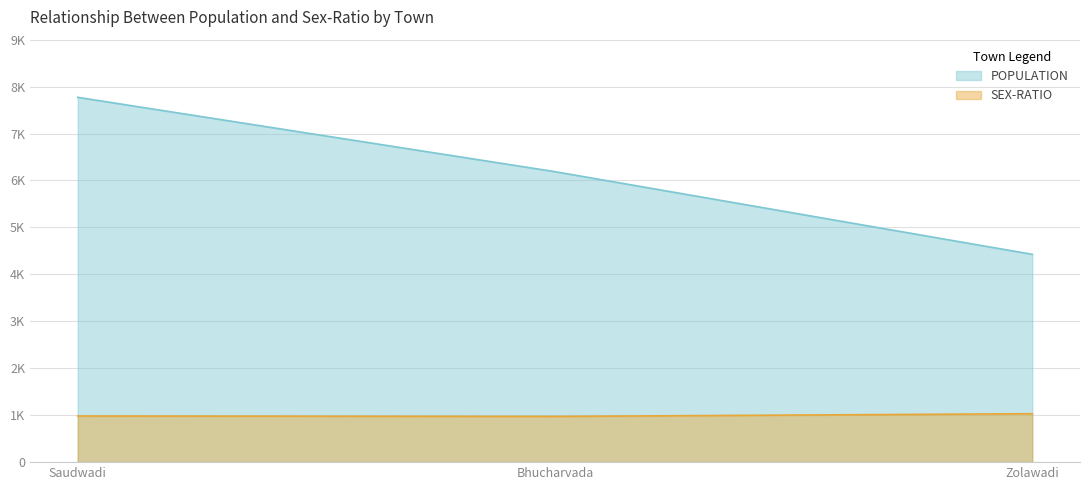

Which has a higher value, Saudwadi or Bhucharvada?

Saudwadi